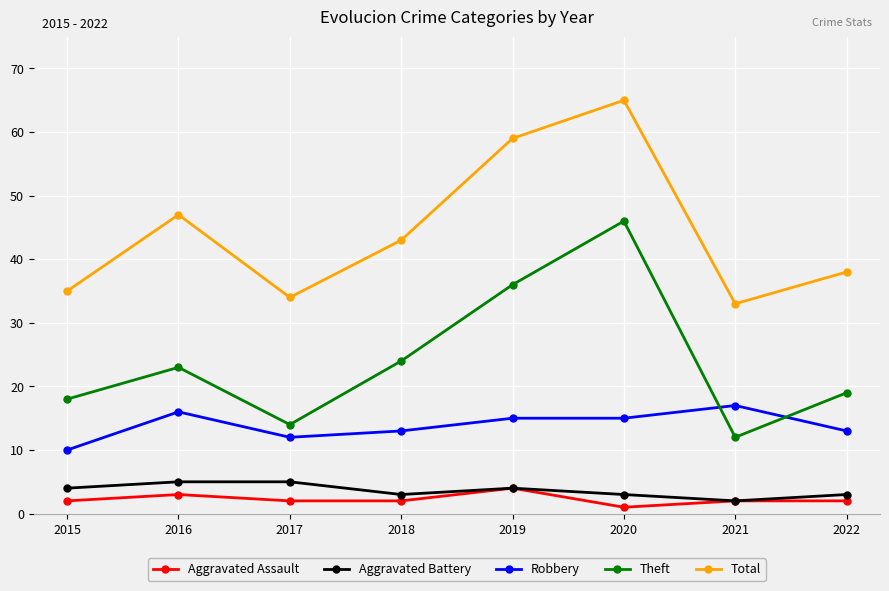

What is the highest value of the Aggravated Battery series?

5